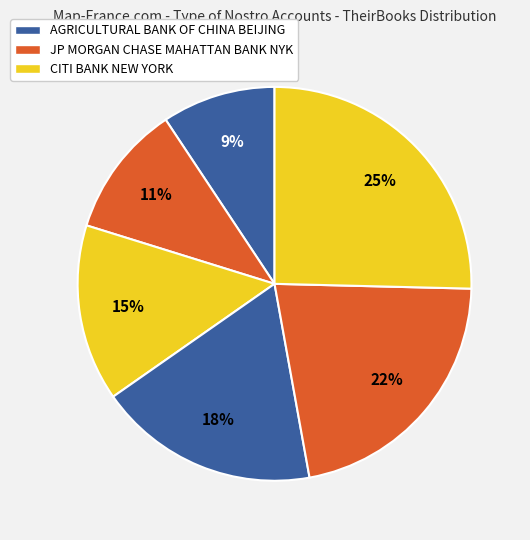

How many segments does this pie chart have?

6